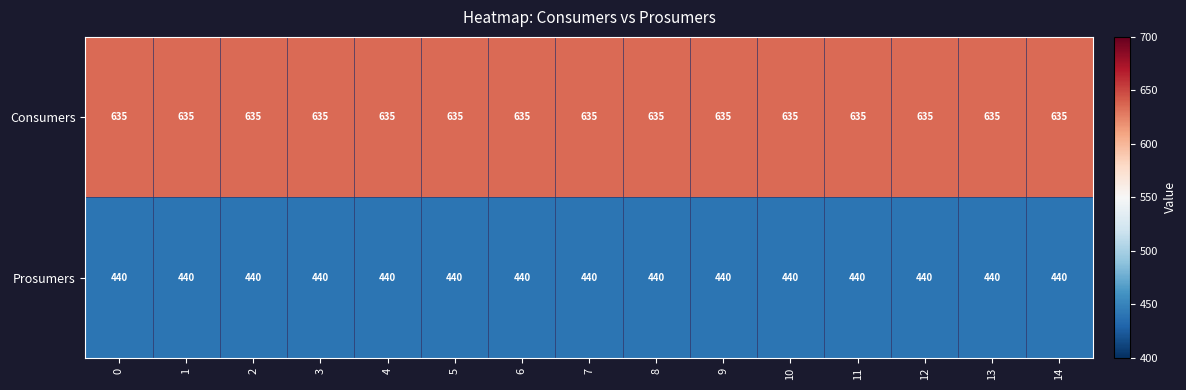

What is the spread (max minus min) of values at 12?

195